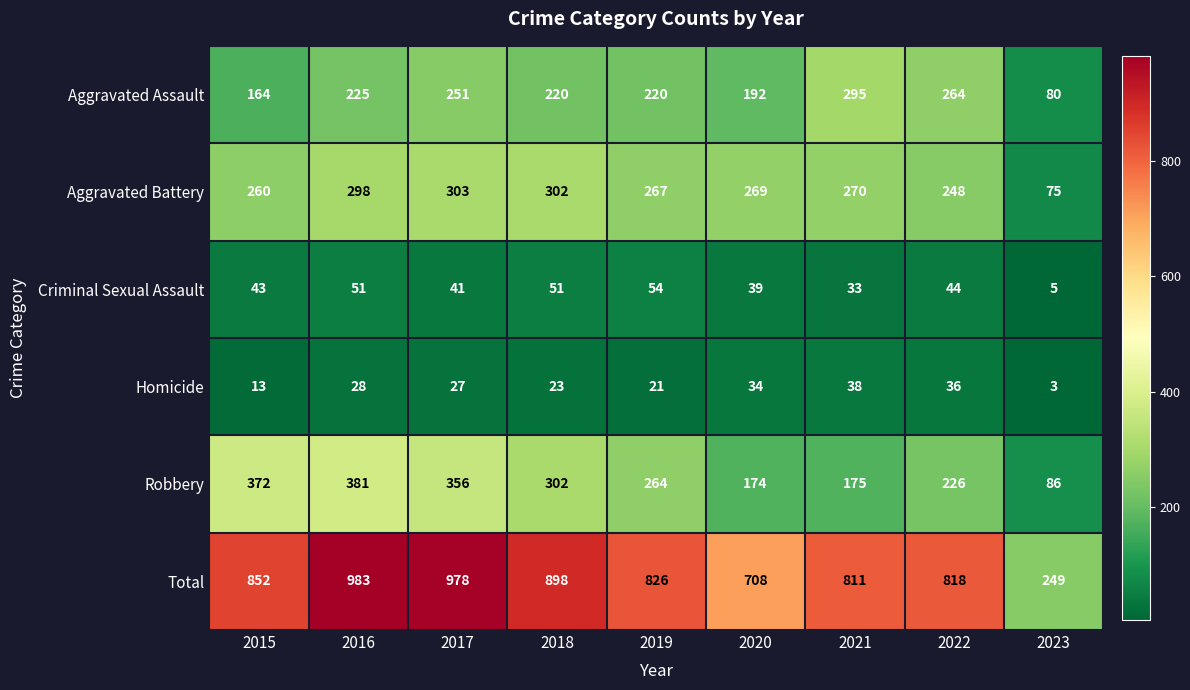

What is the spread (max minus min) of values at 2015?

839